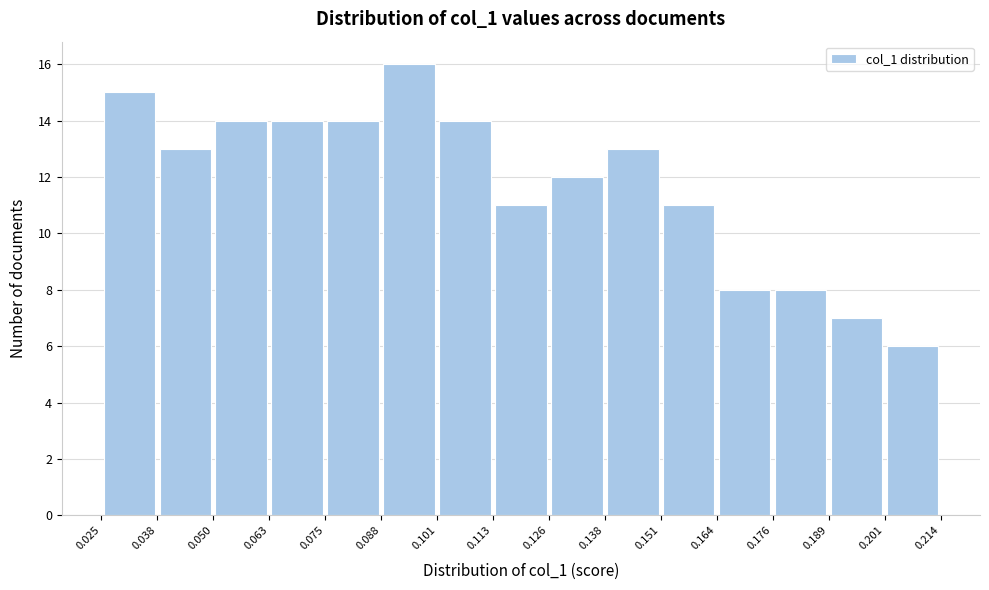

Reading left to right, list every bar in this chart as the range it spans on the x-axis followed by its height. The values are not printed on the chart, so give them approximately, as read against the axis.

0.025 to 0.038: 15
0.038 to 0.050: 13
0.050 to 0.063: 14
0.063 to 0.075: 14
0.075 to 0.088: 14
0.088 to 0.101: 16
0.101 to 0.113: 14
0.113 to 0.126: 11
0.126 to 0.138: 12
0.138 to 0.151: 13
0.151 to 0.164: 11
0.164 to 0.176: 8
0.176 to 0.189: 8
0.189 to 0.201: 7
0.201 to 0.214: 6